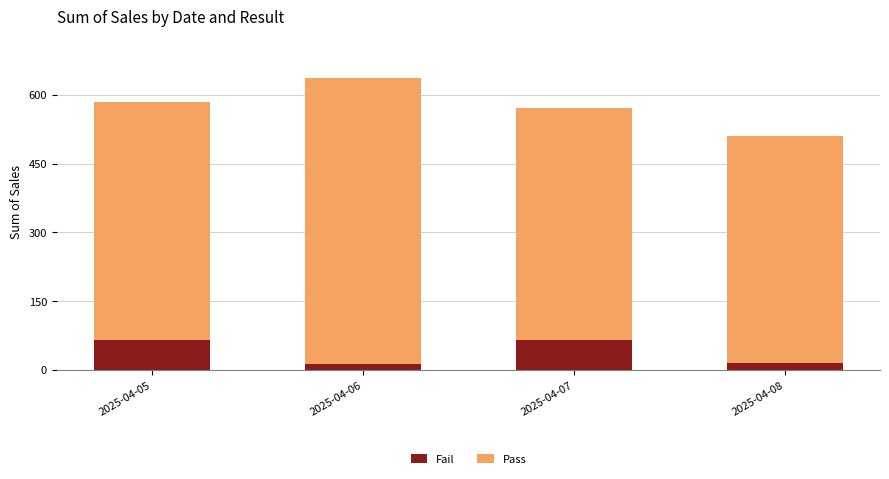

Count the number of categories in the chart.

4